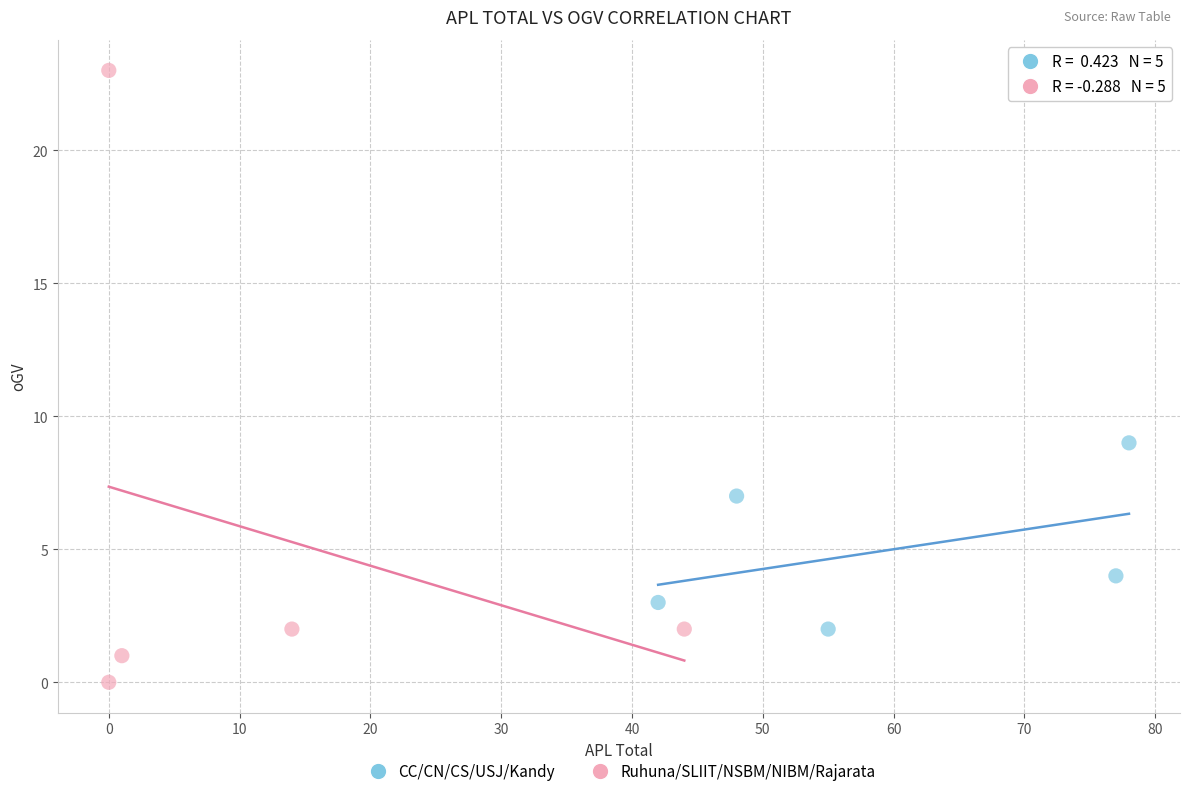

Which series contains the highest Y value?

Ruhuna/SLIIT/NSBM/NIBM/Rajarata